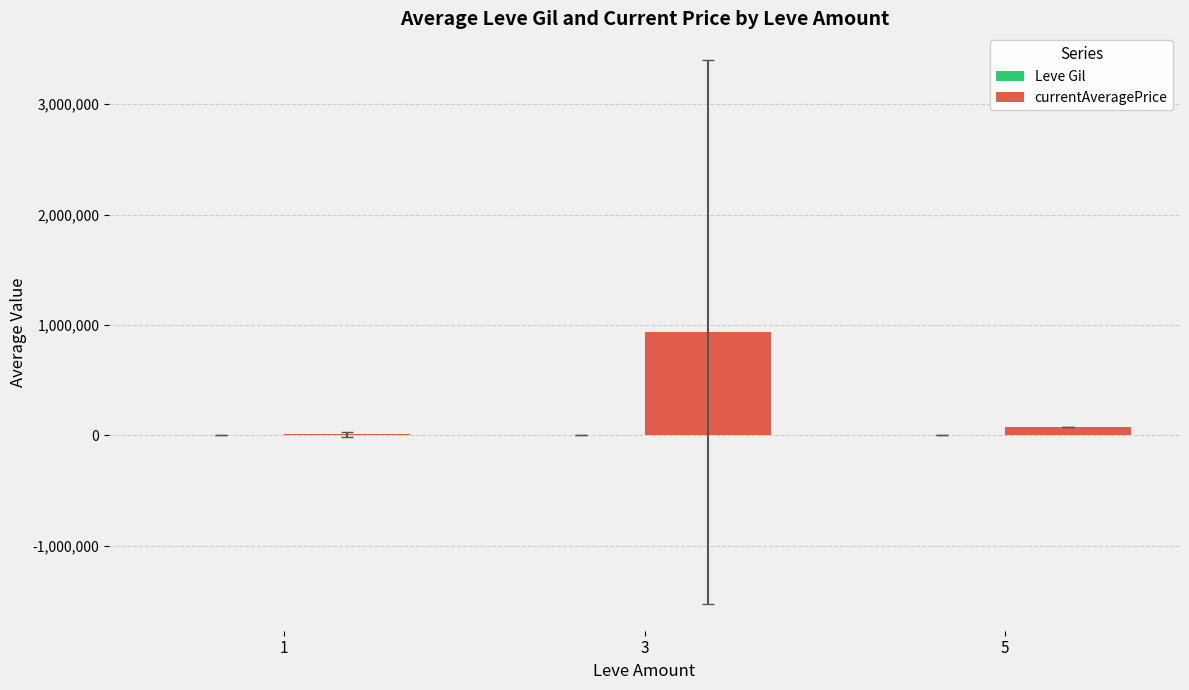

Which series changed the most between 1 and 3?

currentAveragePrice